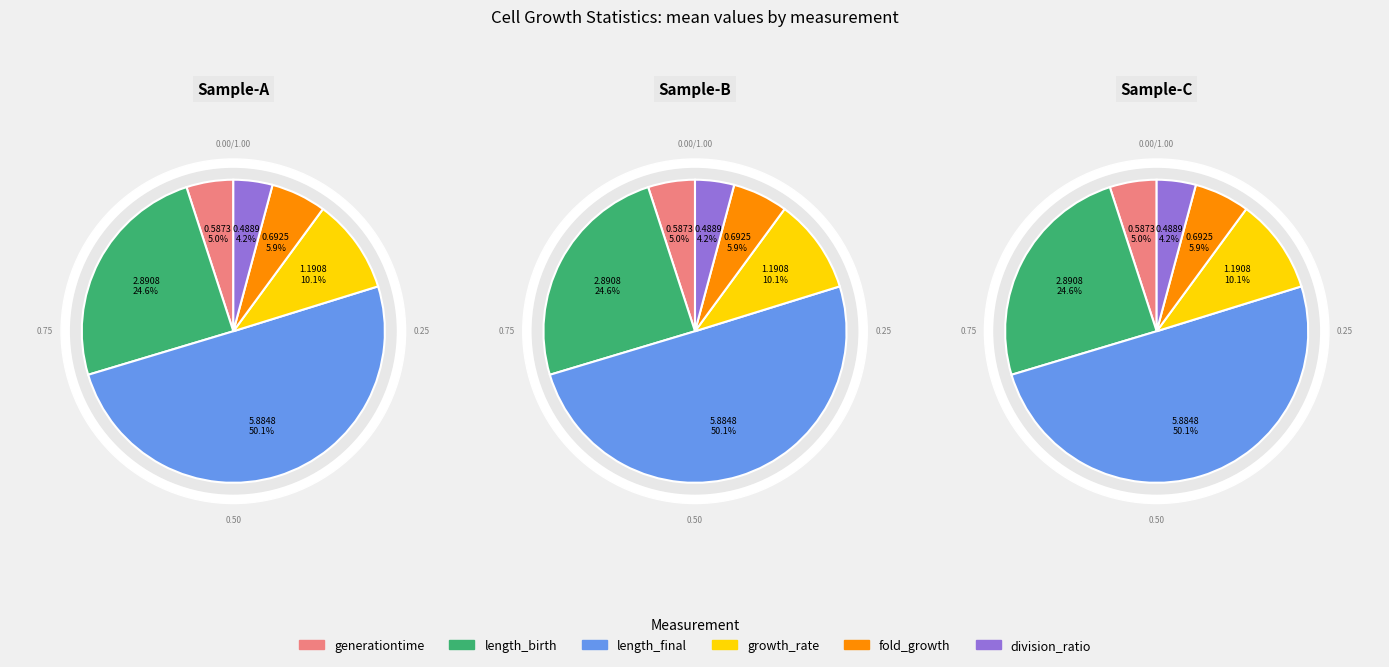

To the nearest percent, what is the combined percentage of length_birth and length_final?

75%